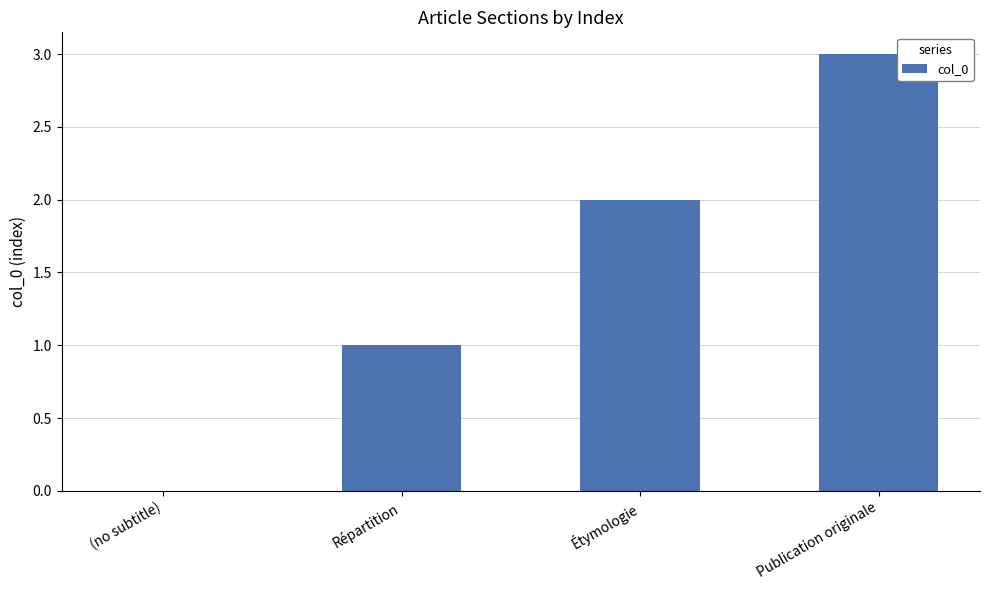

Reading right to left, transcribe all the data shown in this chart.

Publication originale=3	Étymologie=2	Répartition=1	(no subtitle)=0